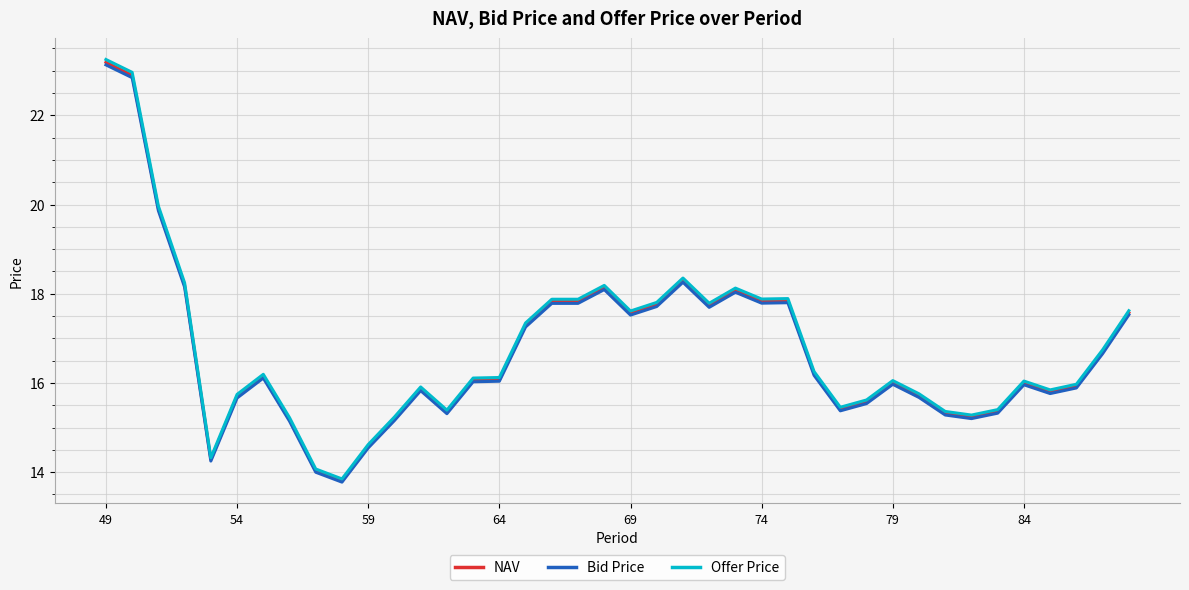

What is the greatest value displayed?

23.3